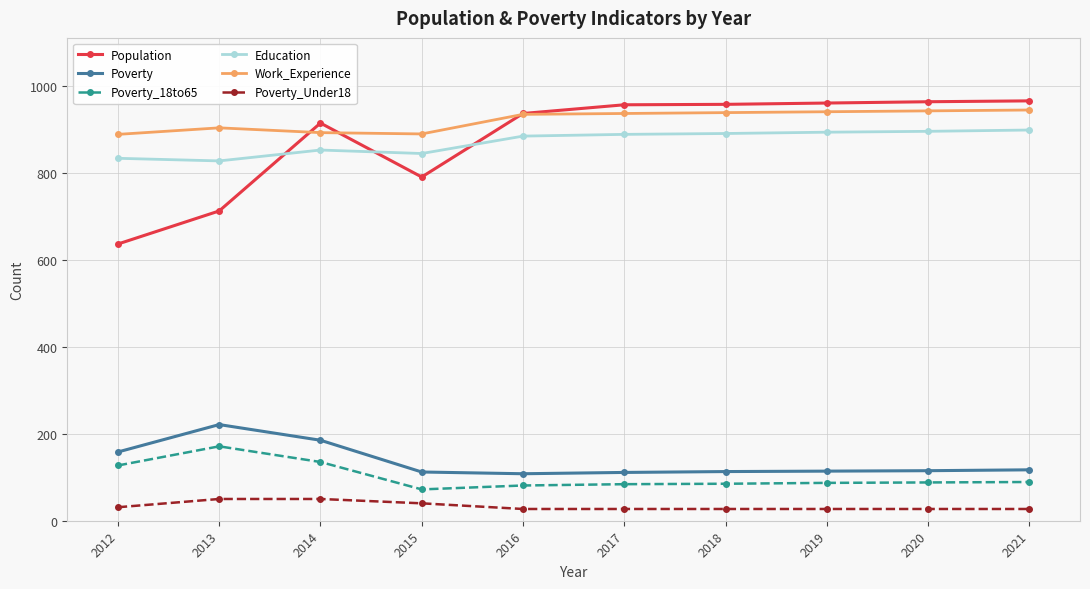

What is the value of the Poverty_Under18 point at the 3rd from the left?

50